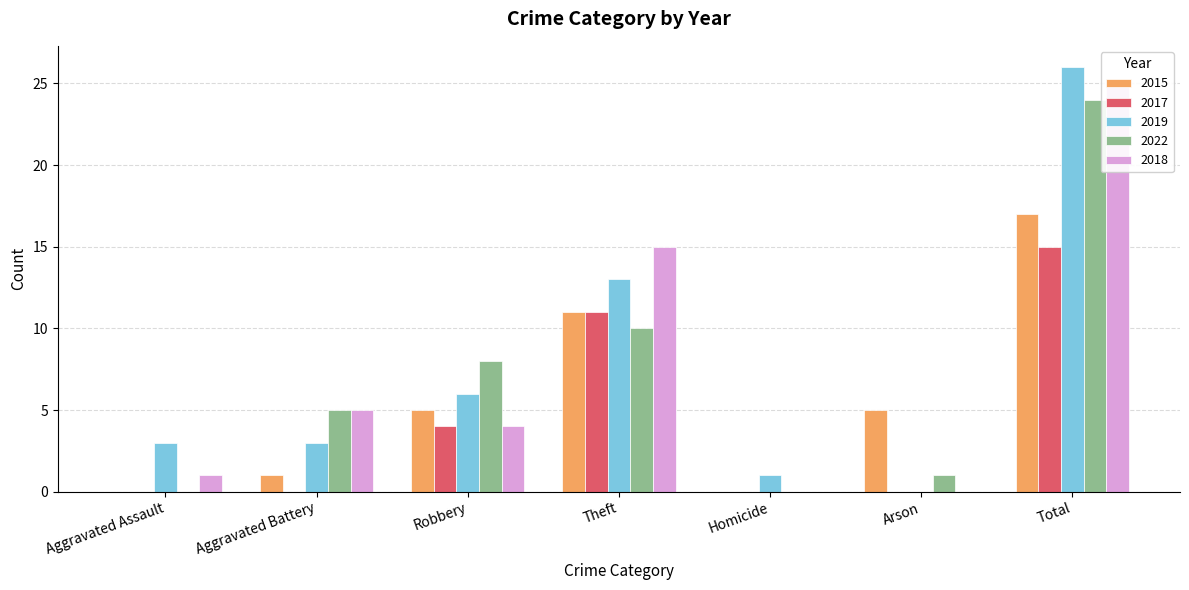

Which series has the largest range (max minus min)?

2019